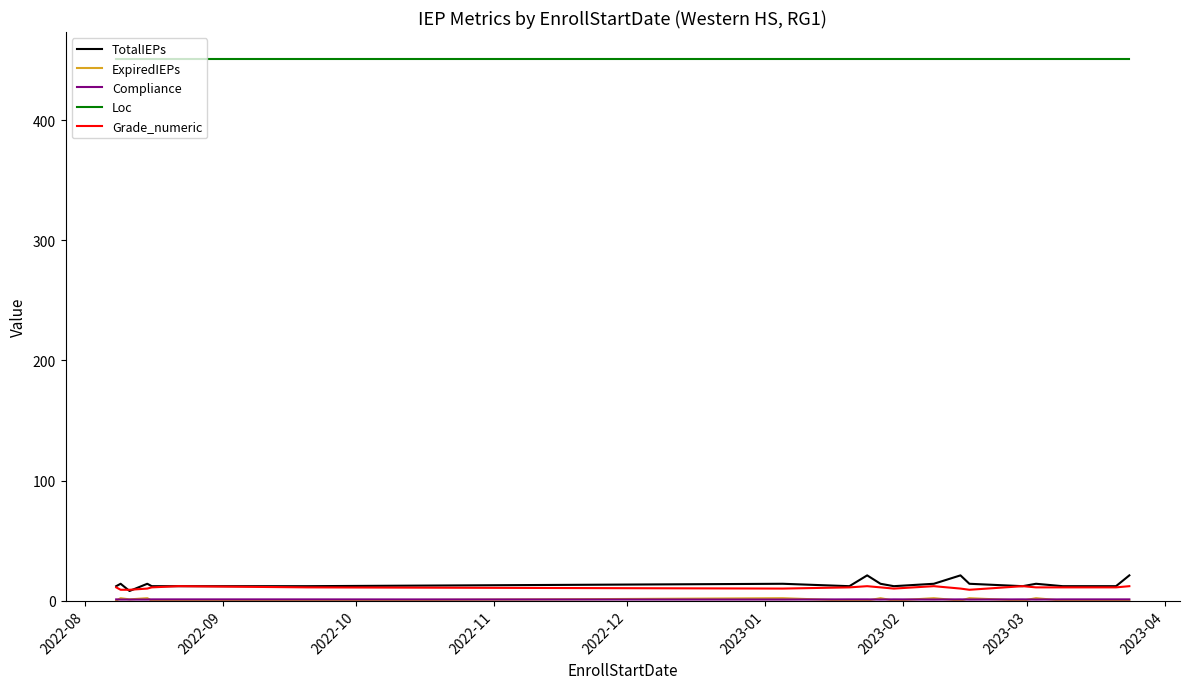

Which series has the largest total across all categories?

Loc